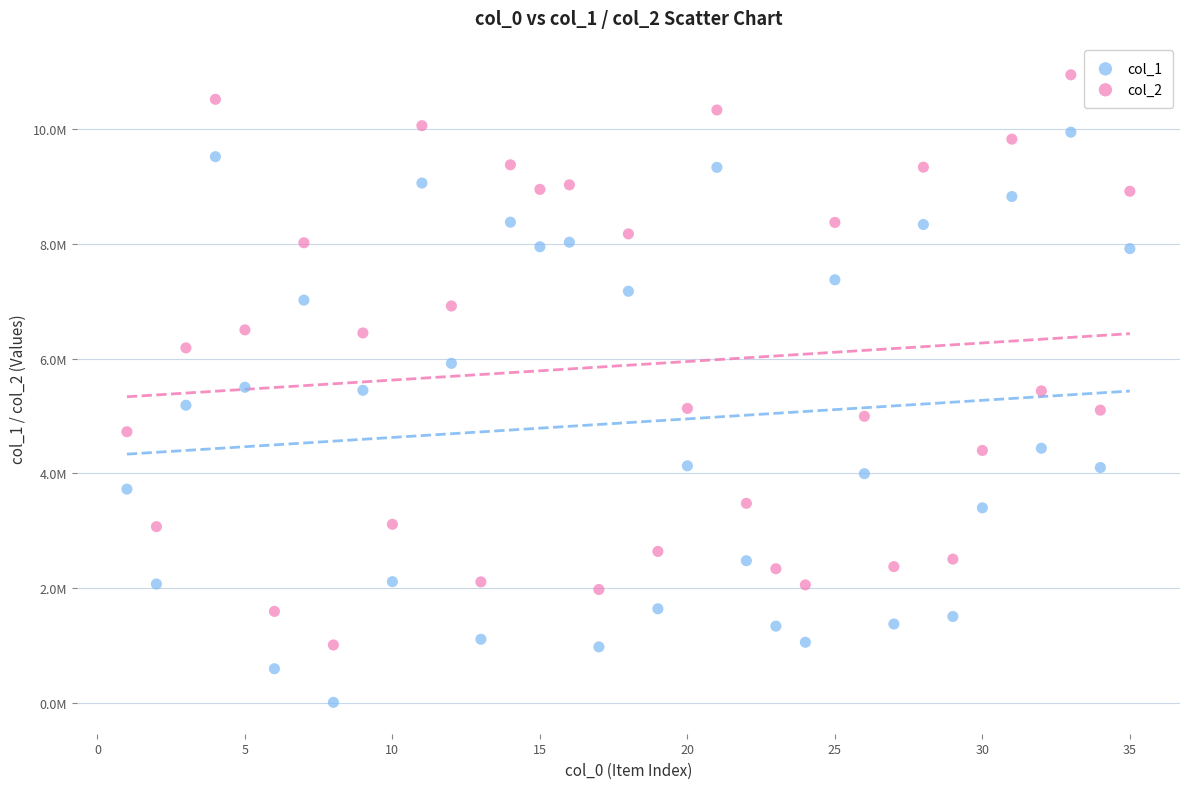

What are all the series names shown in the legend?

col_1, col_2